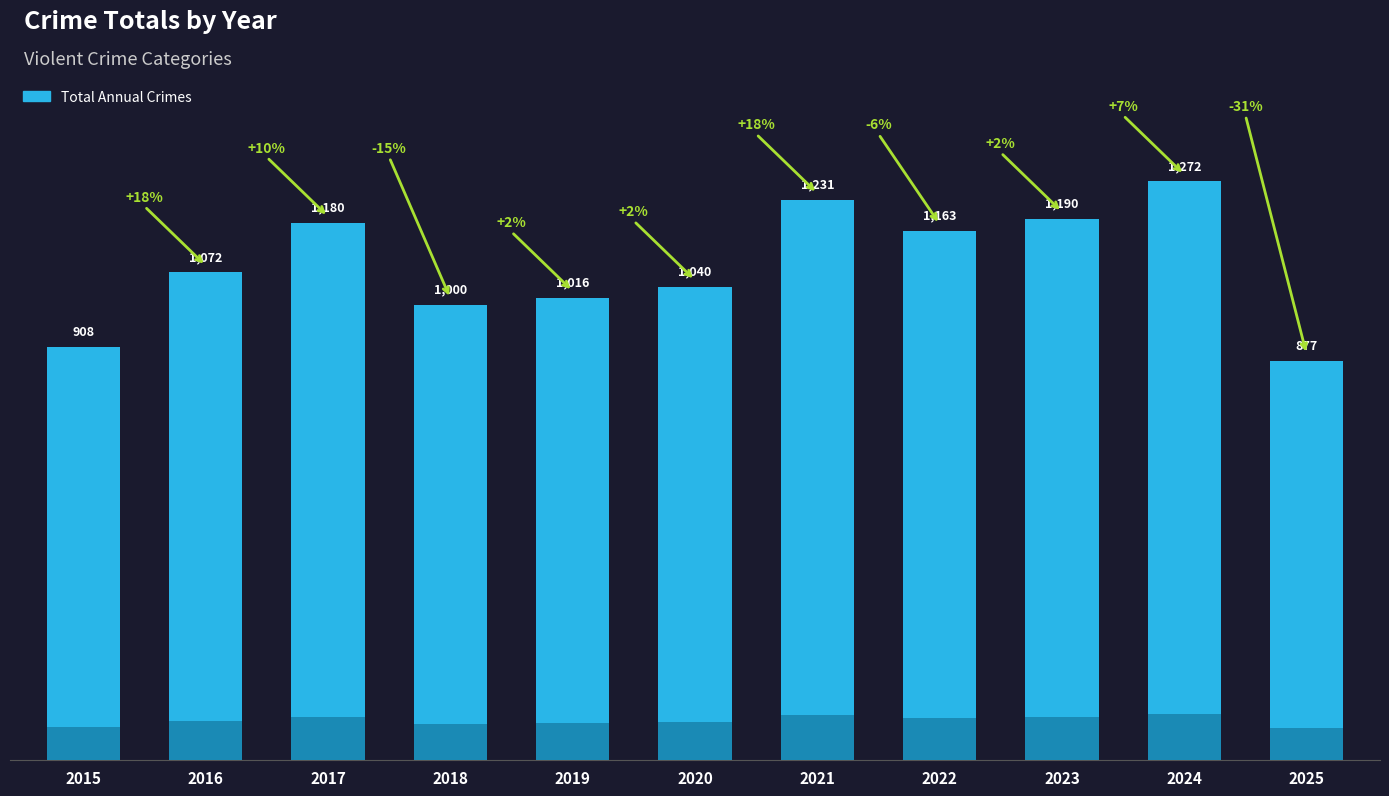

Reading right to left, transcribe all the data shown in this chart.

2025=877	2024=1272	2023=1190	2022=1163	2021=1231	2020=1040	2019=1016	2018=1000	2017=1180	2016=1072	2015=908